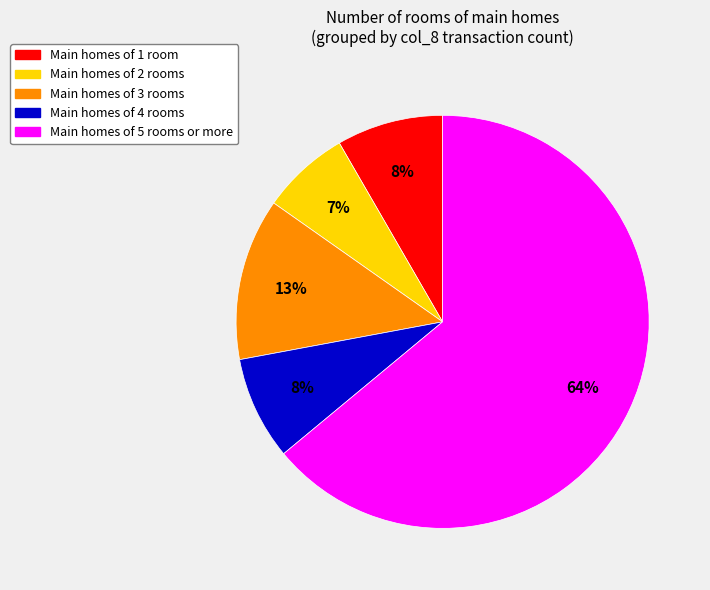

To the nearest percent, what is the difference between the largest and smallest slice percentages?

57%